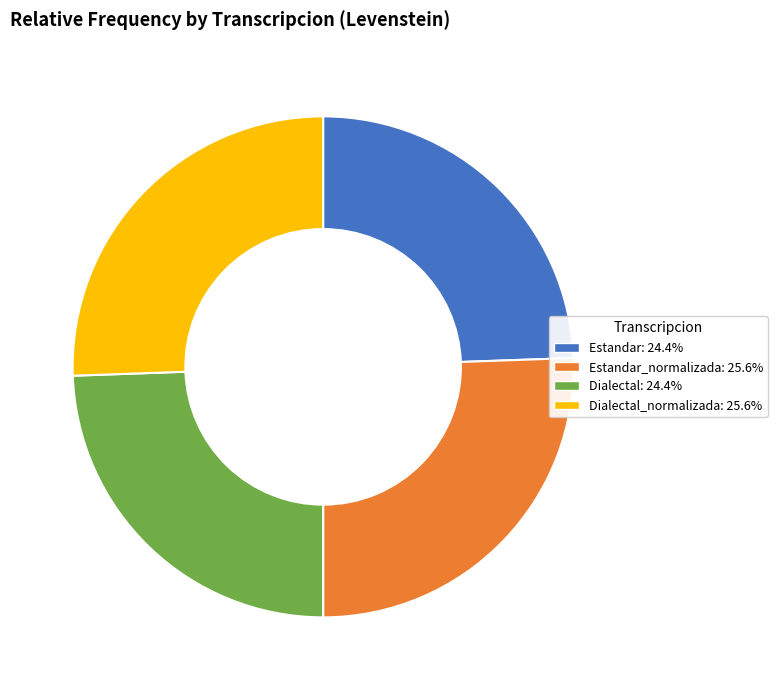

Does any single category account for the majority?

No